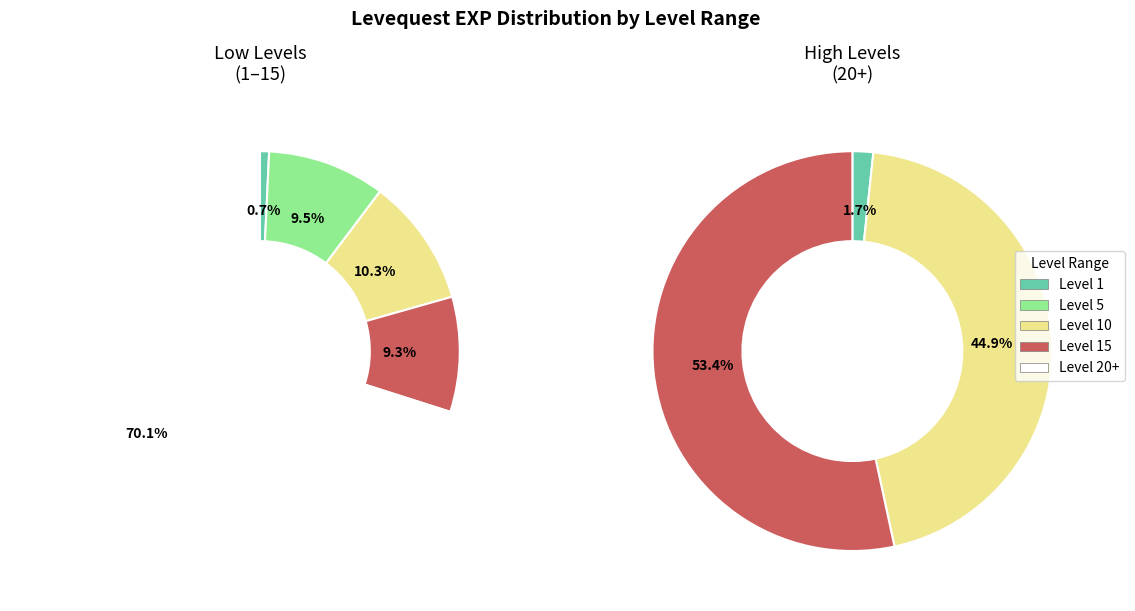

The 15 slice represents 8% of the pie. True or false?

False